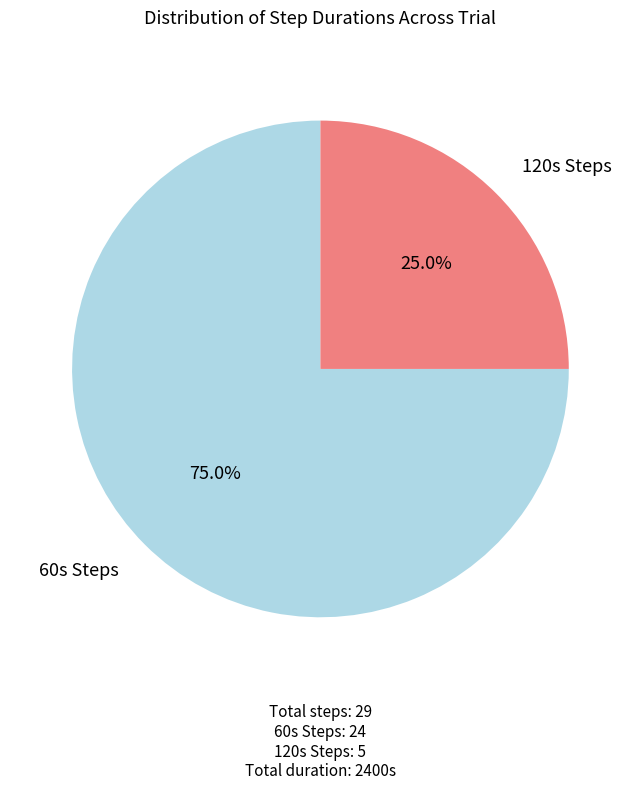

Does any single category account for the majority?

Yes